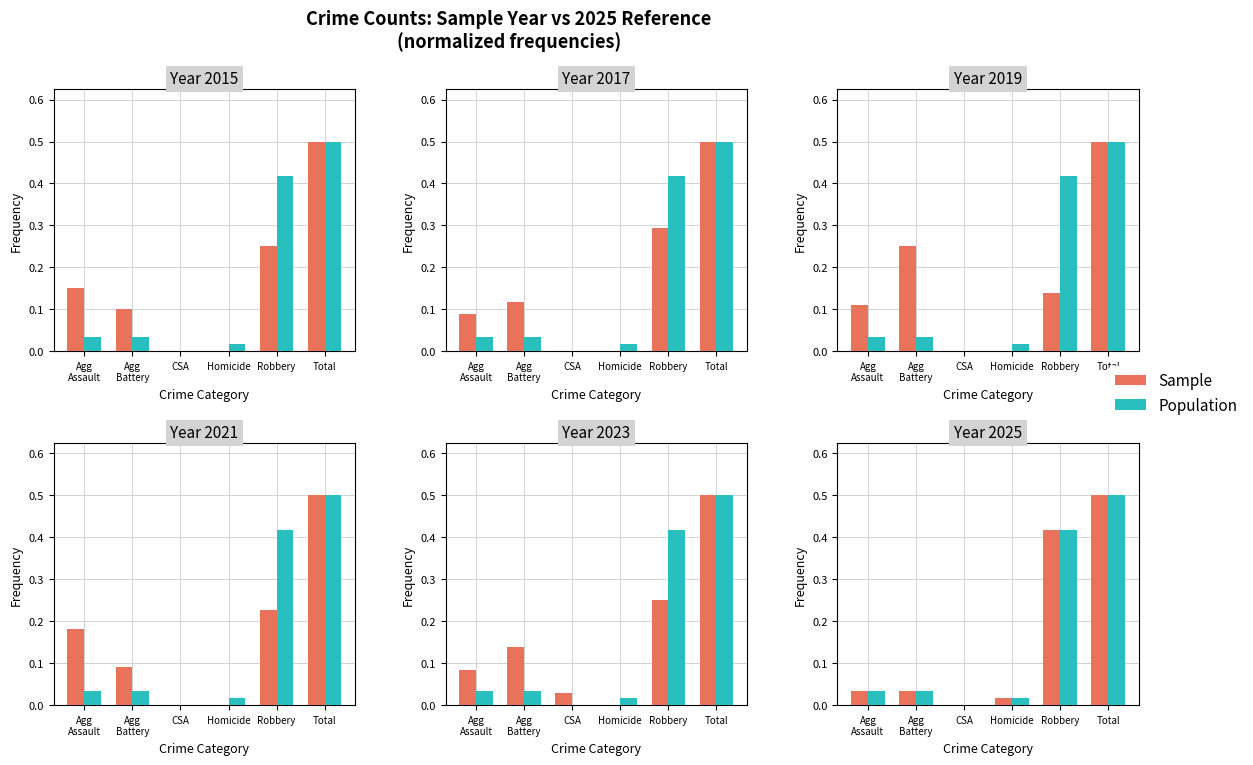

At which category is the sum across all series the highest?

Total